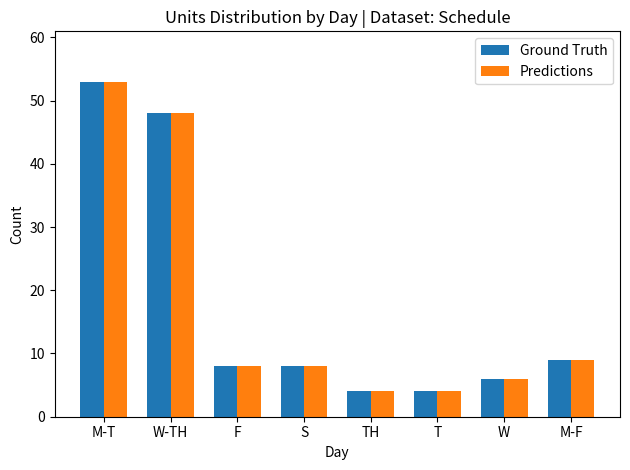

At which label is Predictions closest to 28?

M-F